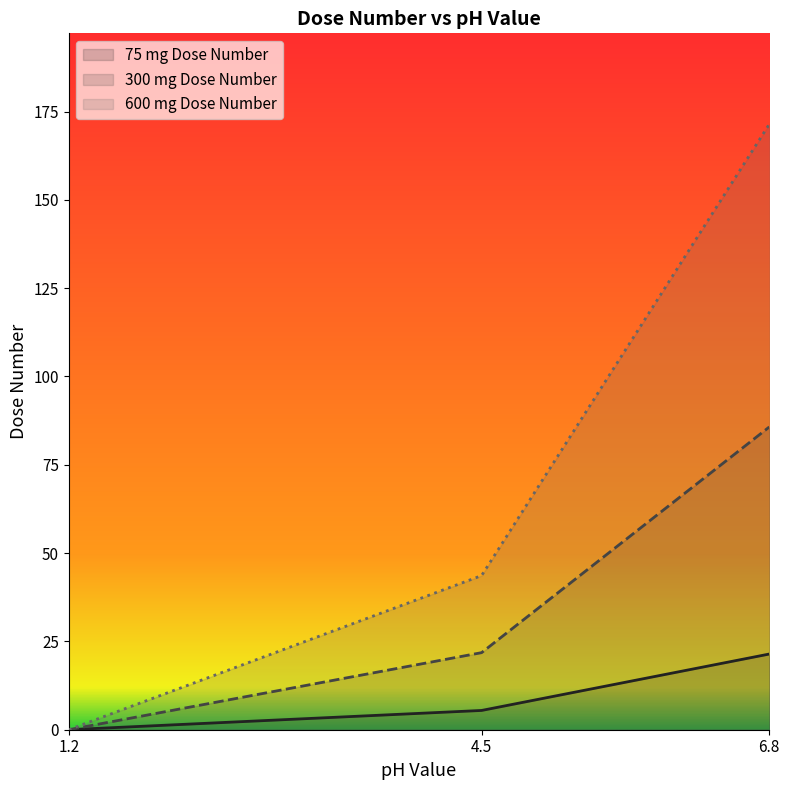

True or false: 300 mg Dose Number has a value of 114.9 at 6.8.

False